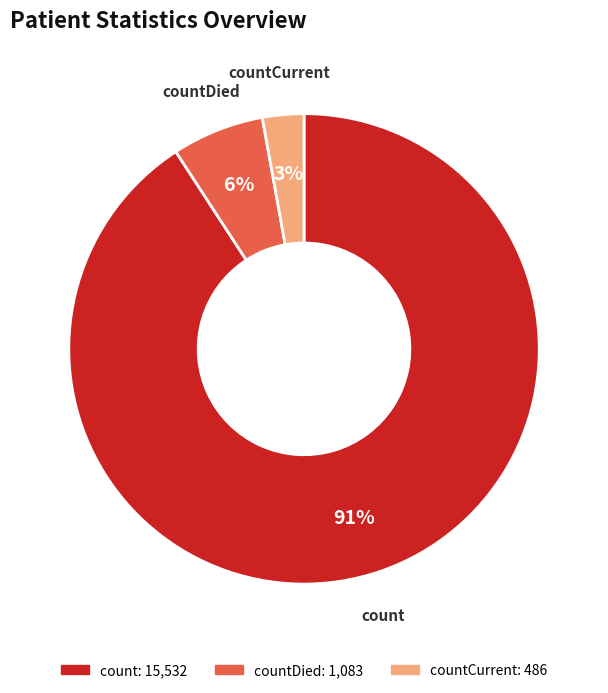

Does any single category account for the majority?

Yes